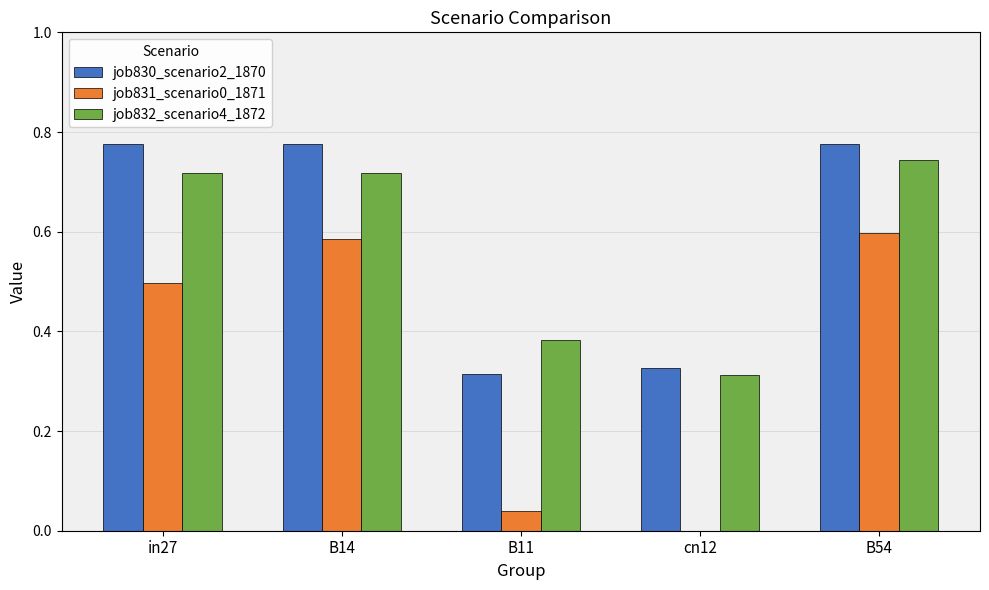

True or false: job832_scenario4_1872 has a value of 0.3 at in27.

False